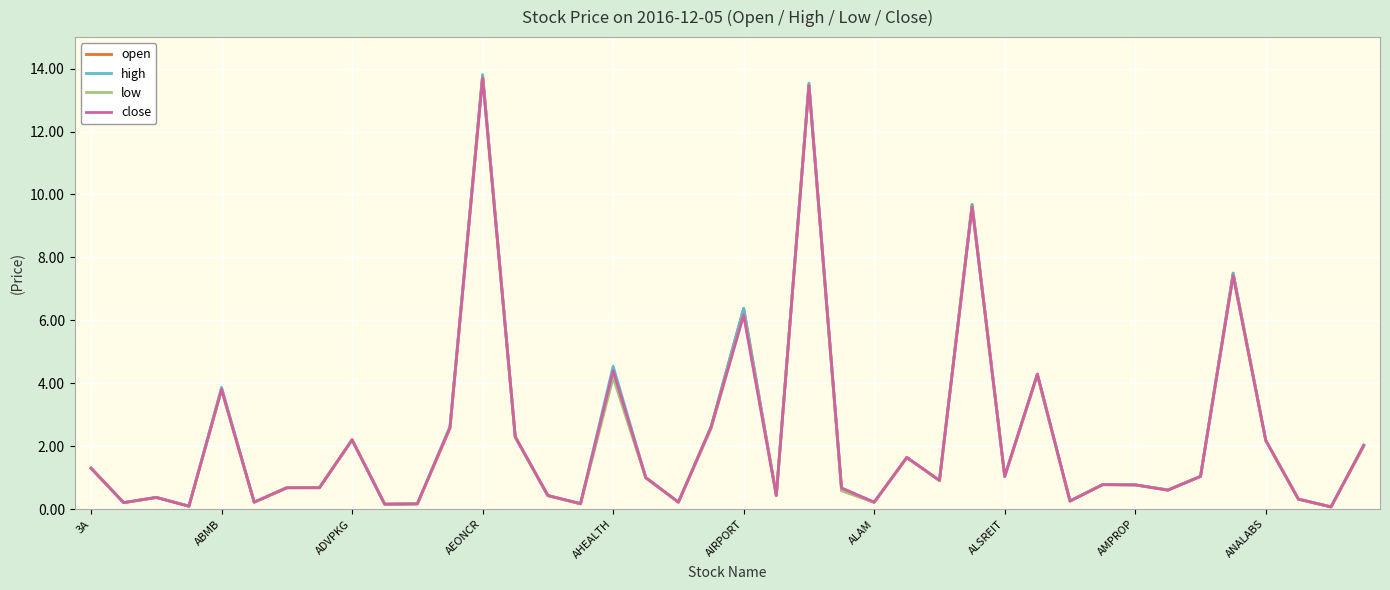

What is the maximum value shown in the chart?

13.8